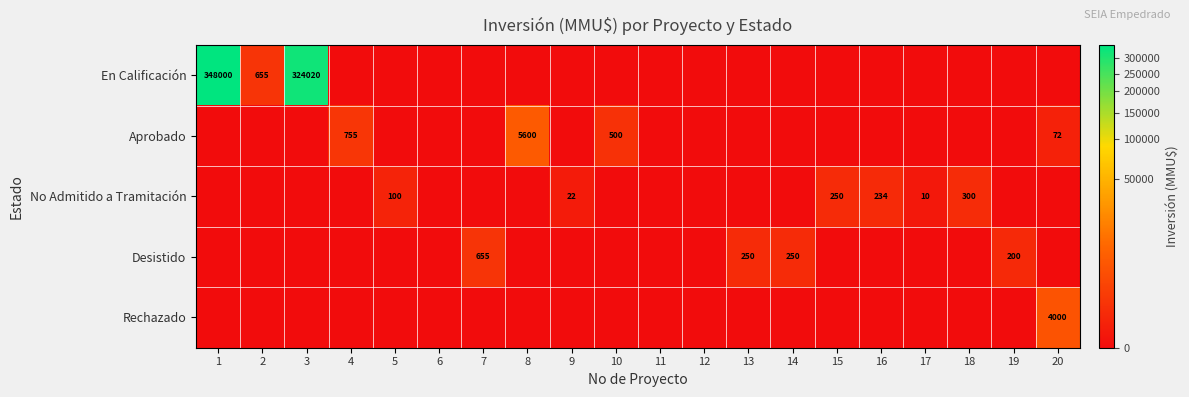

How many distinct data groups are displayed?

5